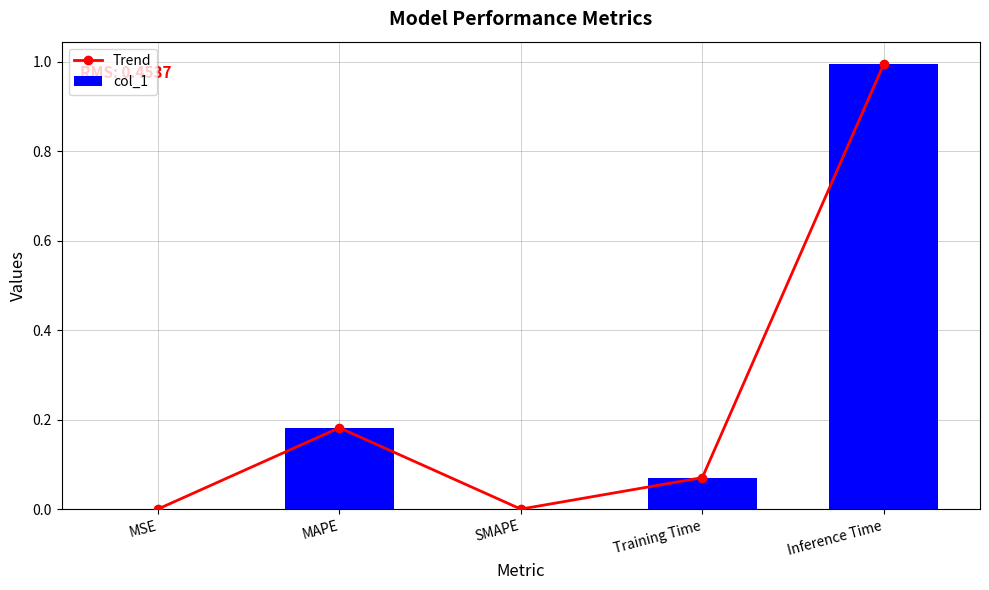

Reading left to right, what are all the values shown in this chart?

Trend: MSE=0.0	MAPE=0.2	SMAPE=0.0	Training Time=0.1	Inference Time=1.0
col_1: MSE=0.0	MAPE=0.2	SMAPE=0.0	Training Time=0.1	Inference Time=1.0